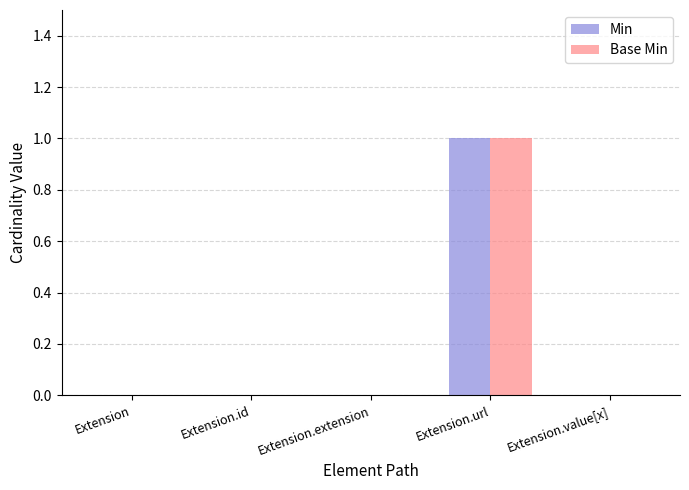

How many groups of bars are there?

5